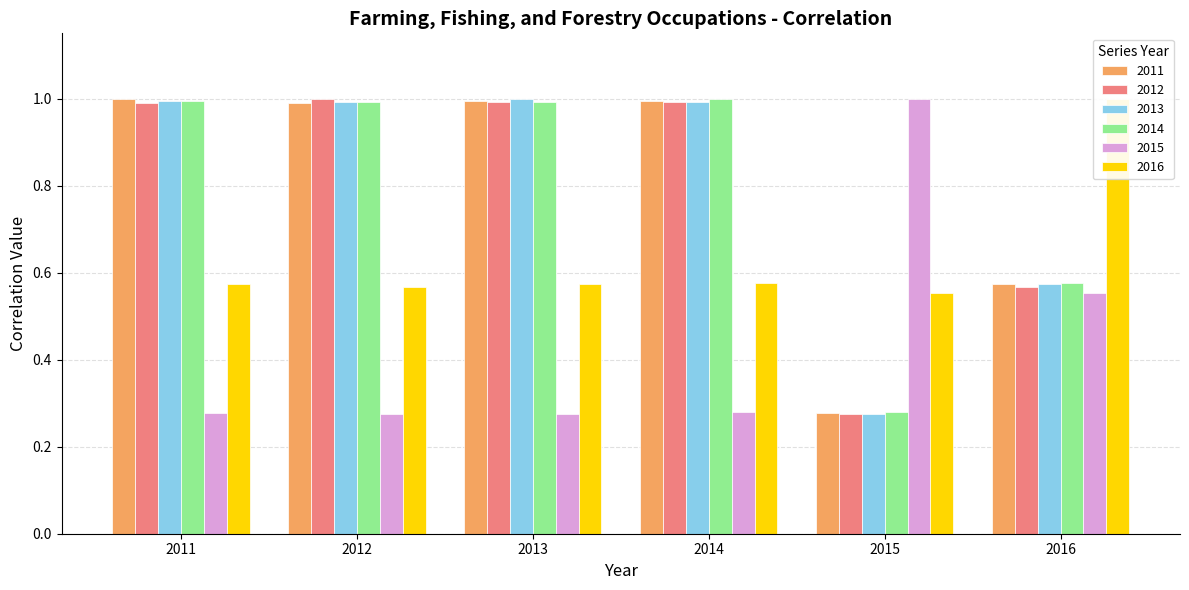

The 2015 series shows 0.3 at 2014. True or false?

True